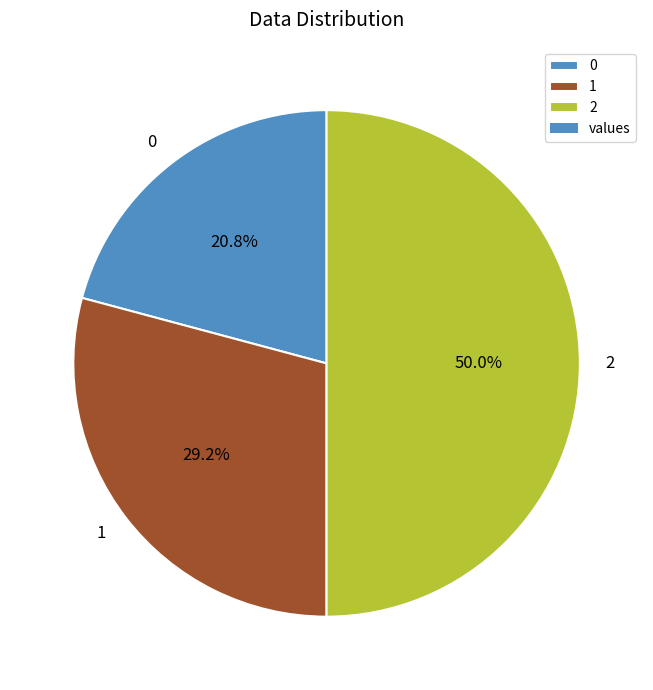

Does 0 account for over 50% of the chart?

No